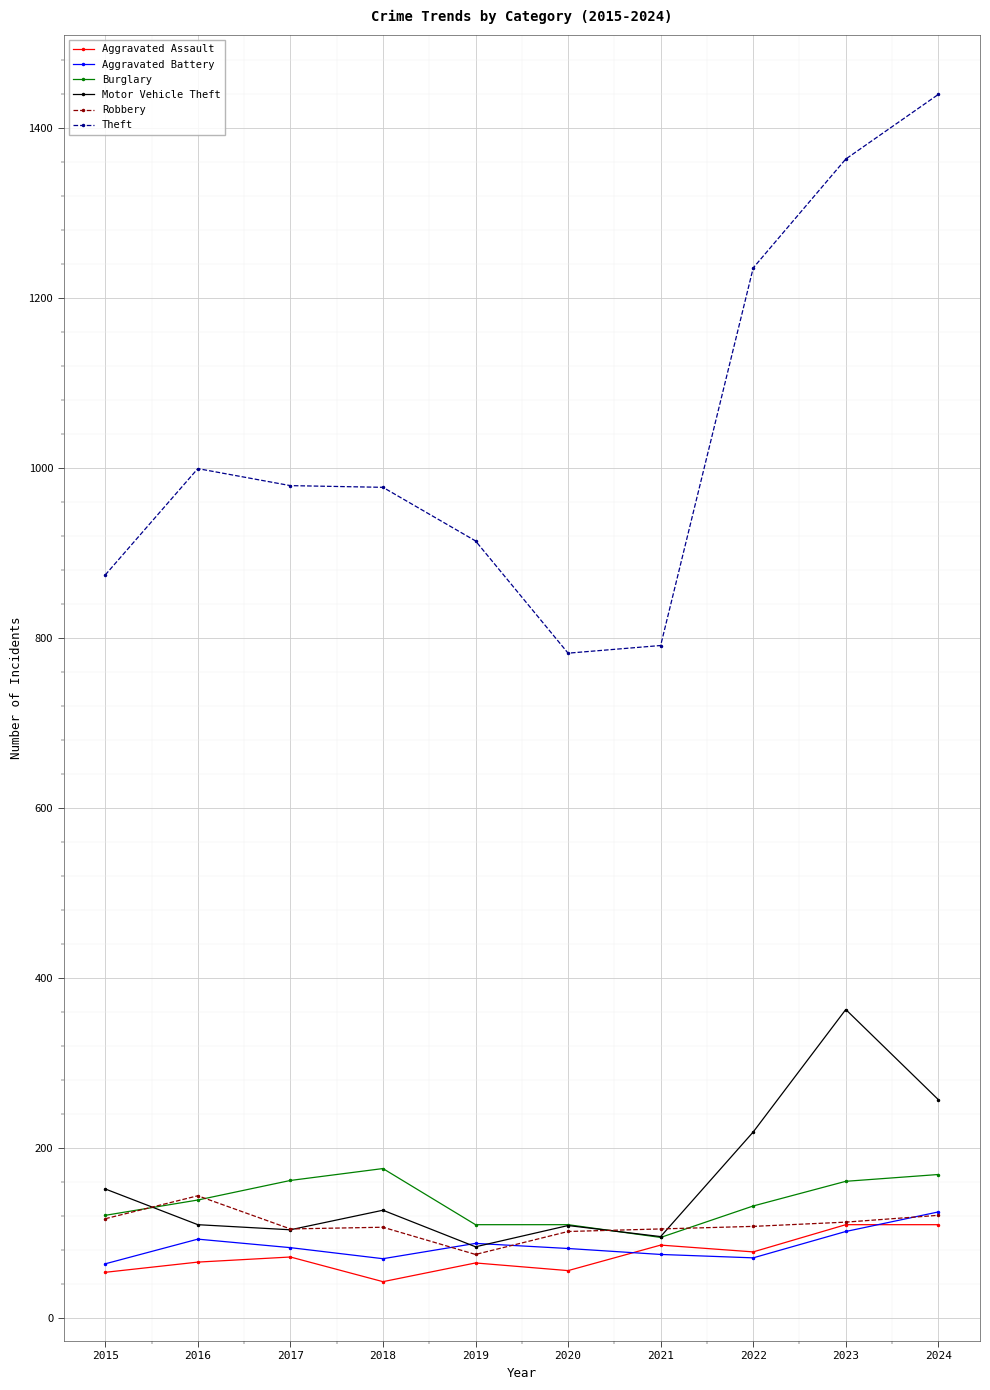

Which category has the highest value across all series?

2024